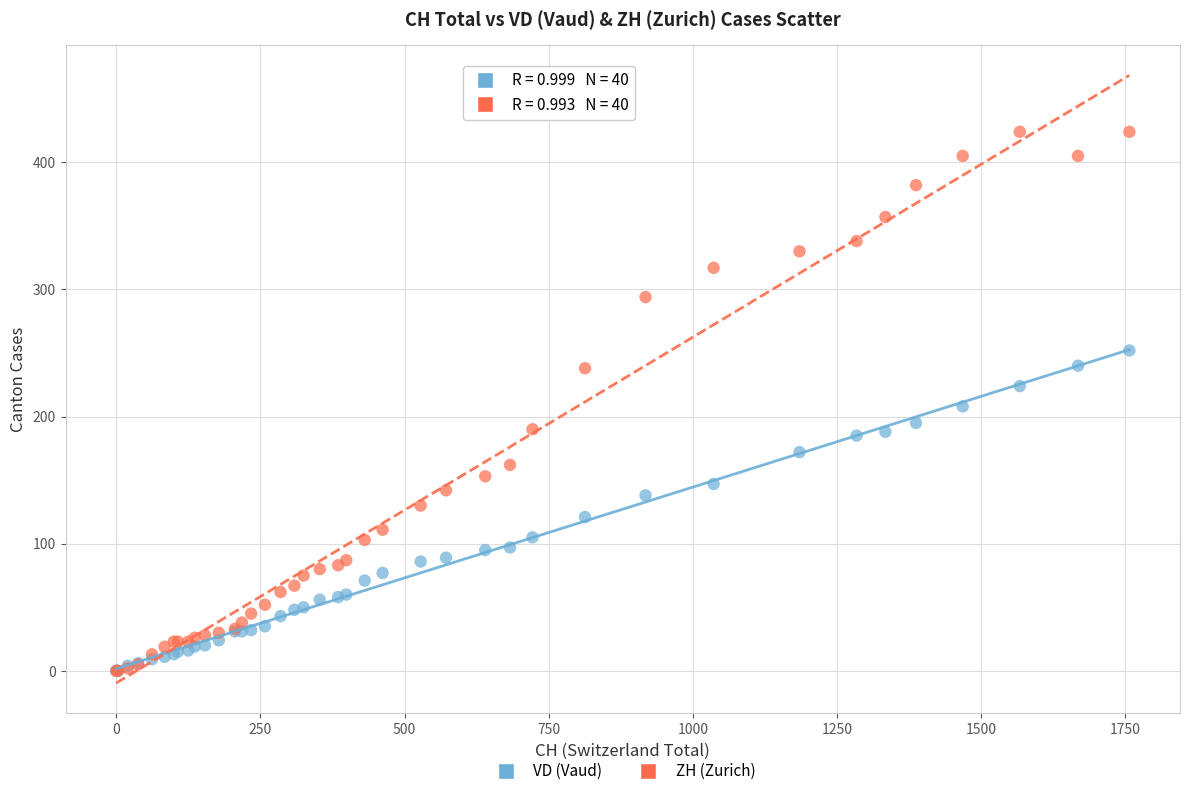

What are all the series names shown in the legend?

VD (Vaud), ZH (Zurich)